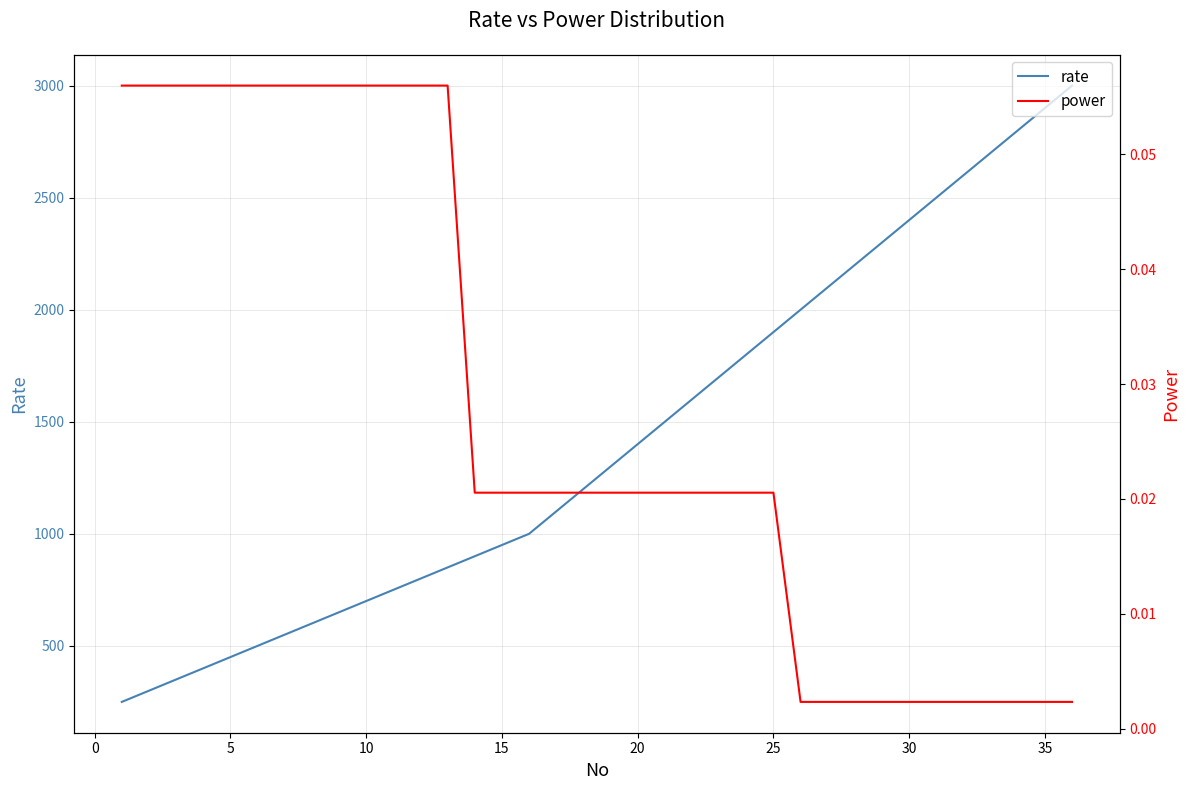

True or false: rate and power cross at least once.

False